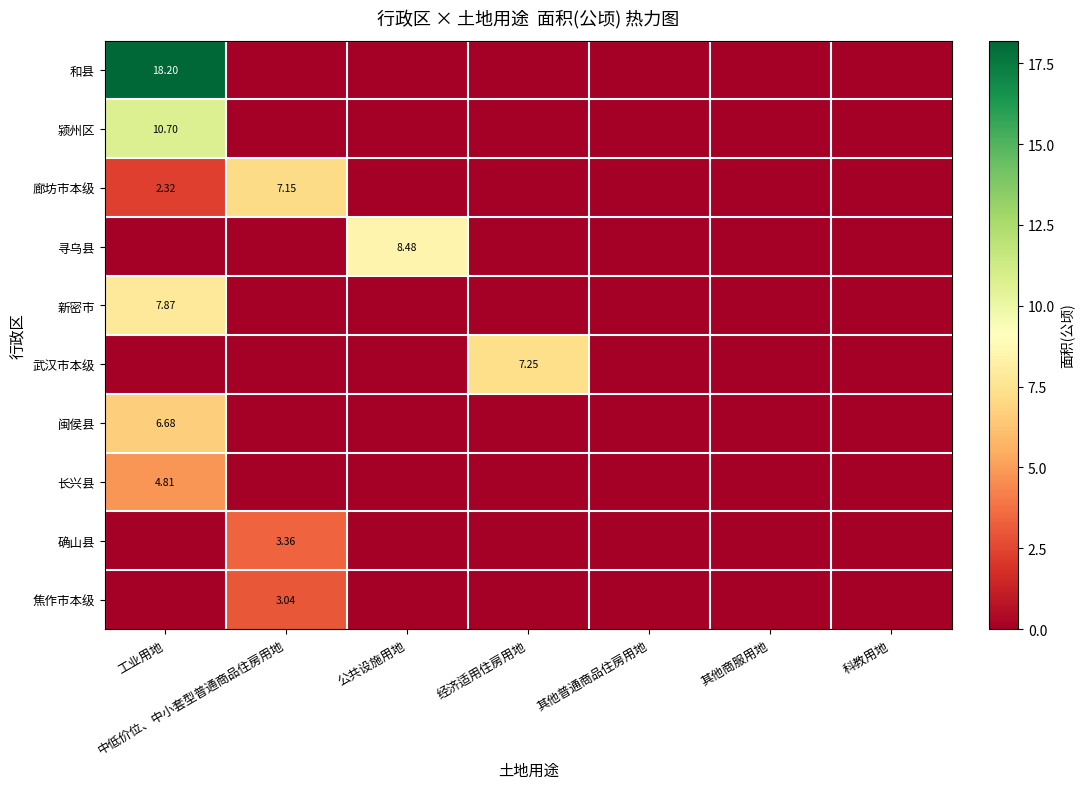

What is the total value across all series at 中低价位、中小套型普通商品住房用地?

13.5